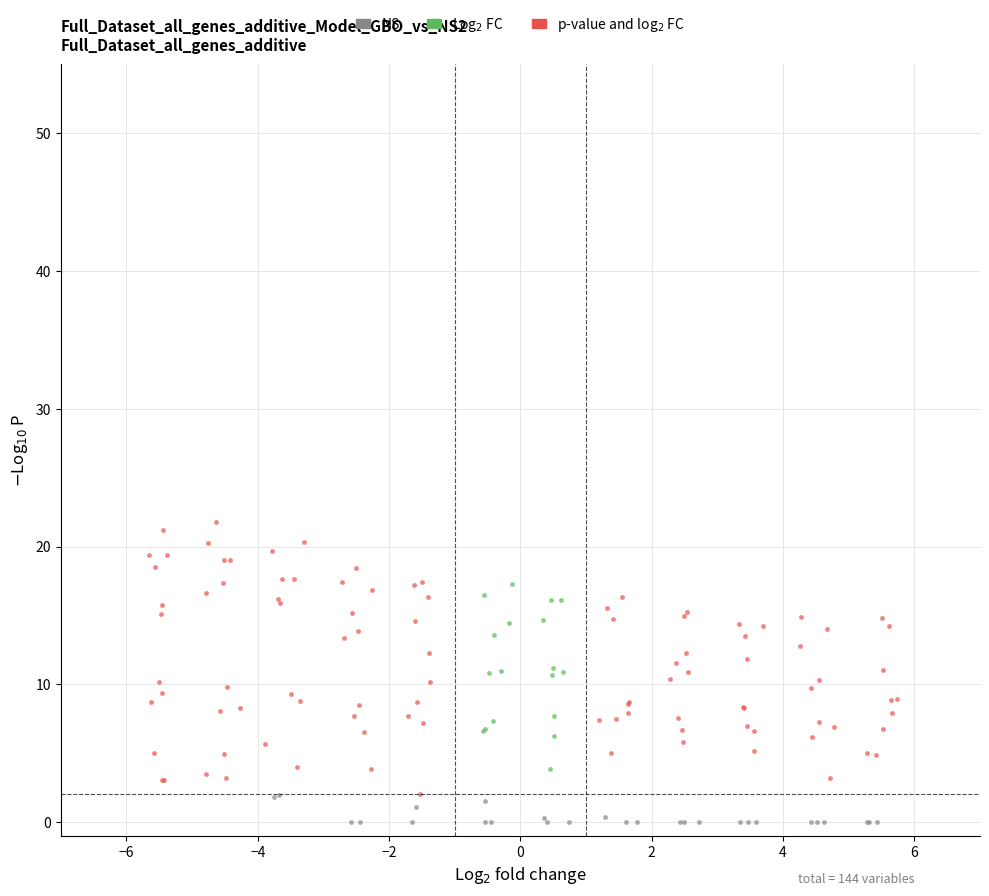

Which series reaches the maximum Y coordinate?

p-value and log$_2$ FC